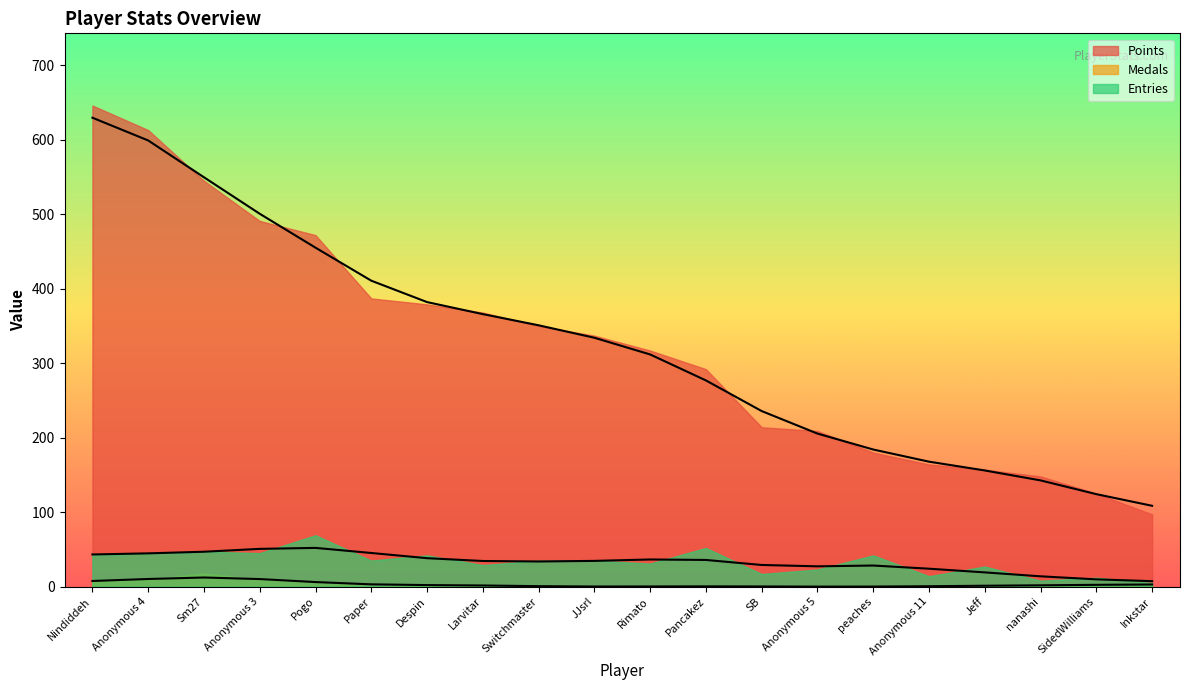

What is the change in value from JJsrl to Inkstar?

-225.6